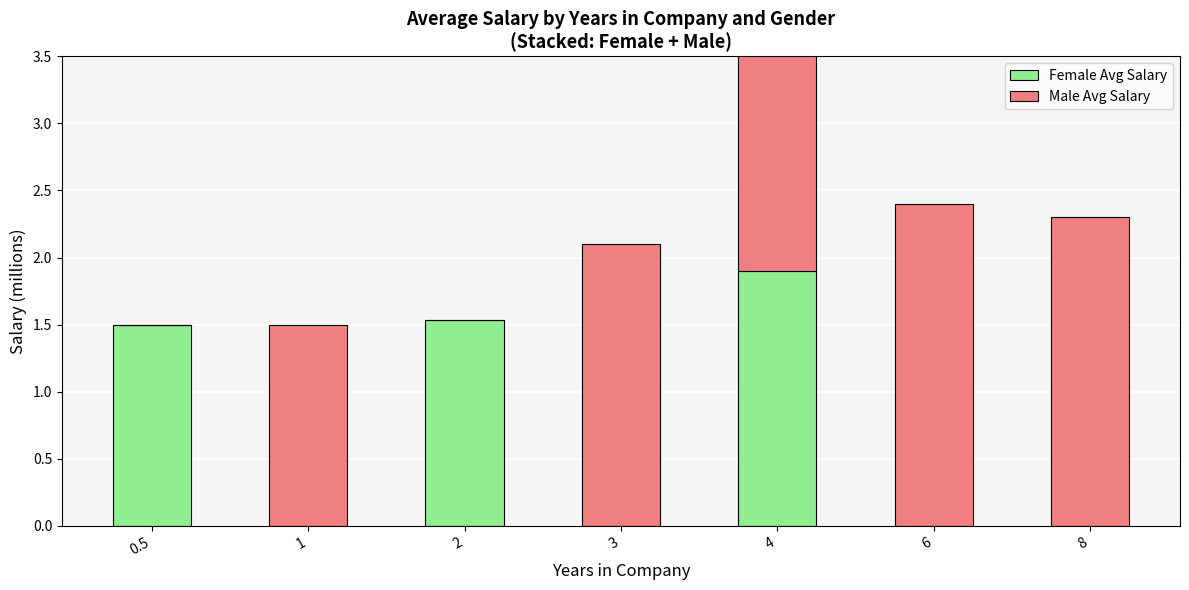

Which category has the lowest value across all series?

1